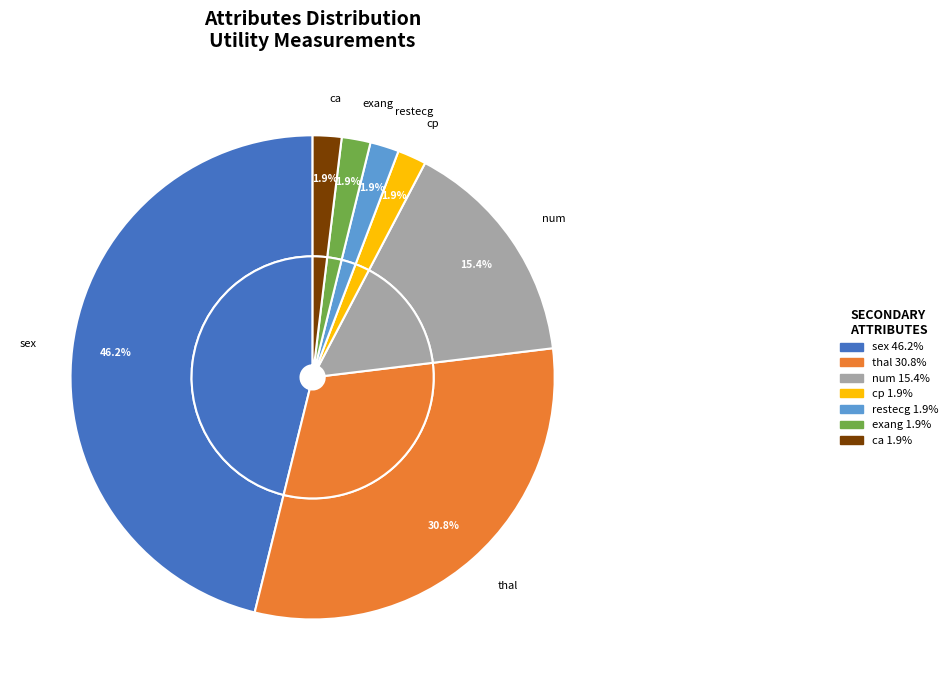

How many slices are in this pie chart?

7